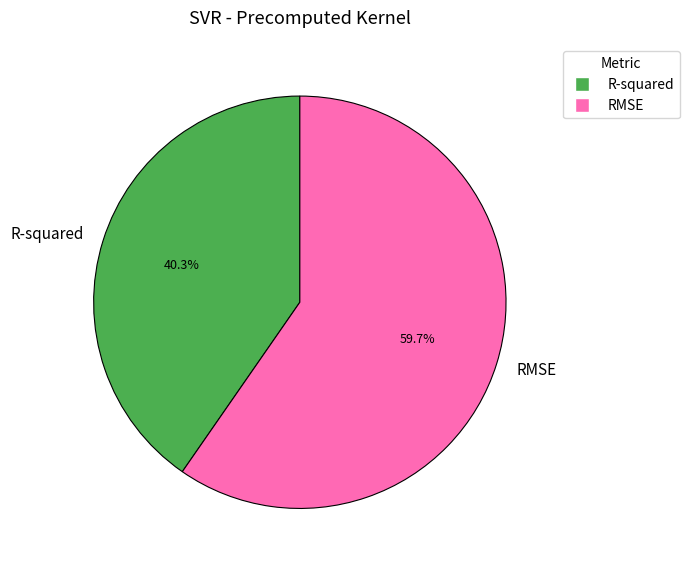

Combined, do R-squared and RMSE account for over 50%?

Yes